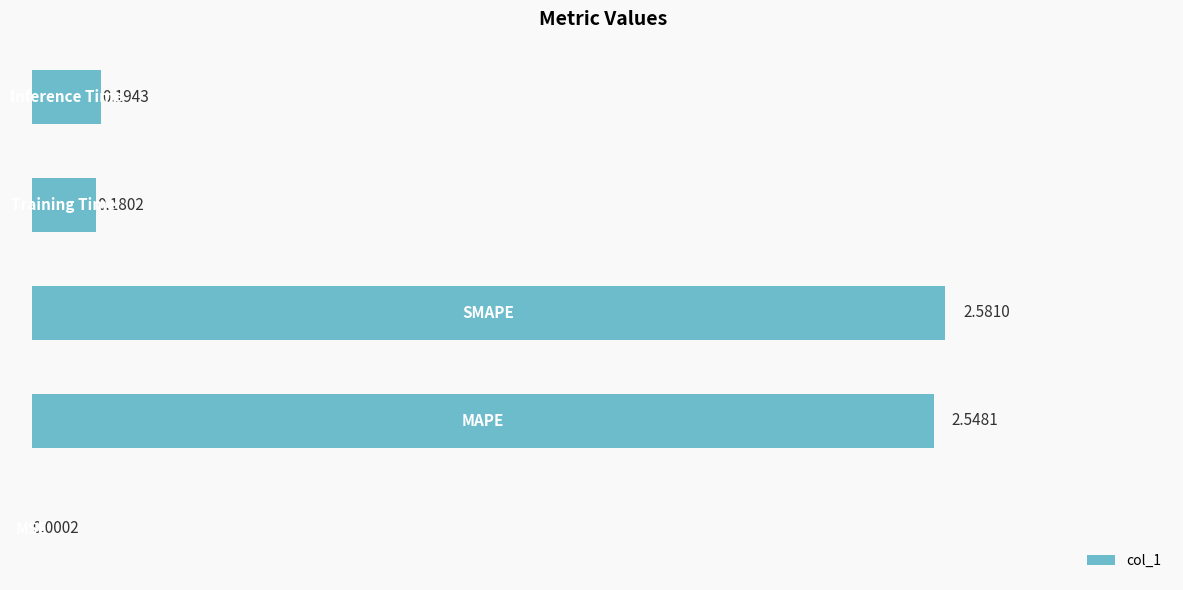

What is the sum of all values?

5.5